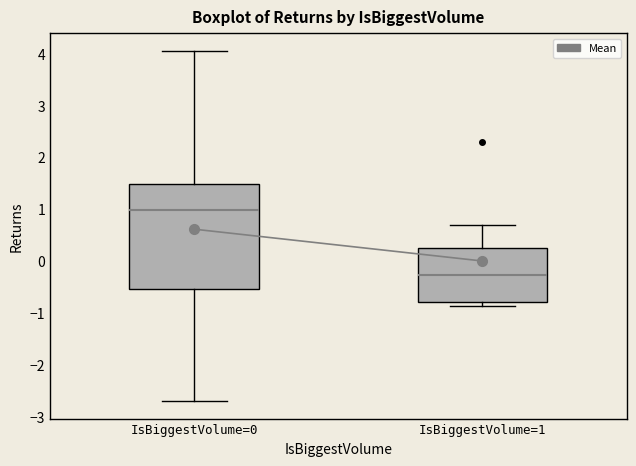

Where does the upper whisker of the box for IsBiggestVolume=1 end on the y-axis? The values are not printed on the chart, so give them approximately, as read against the axis.

0.7